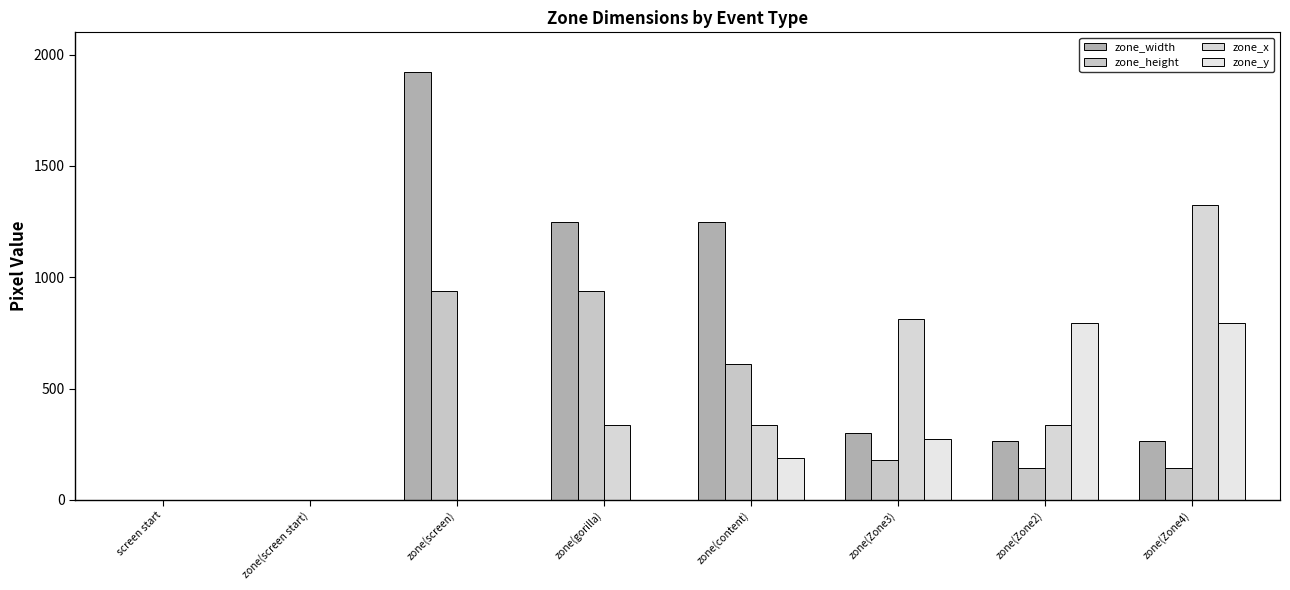

Reading left to right, transcribe all the data shown in this chart.

zone_width: screen start=0.0	zone(screen start)=0.0	zone(screen)=1920.0	zone(gorilla)=1249.0	zone(content)=1249.0	zone(Zone3)=299.0	zone(Zone2)=262.0	zone(Zone4)=262.0
zone_height: screen start=0.0	zone(screen start)=0.0	zone(screen)=937.0	zone(gorilla)=937.0	zone(content)=609.0	zone(Zone3)=178.0	zone(Zone2)=141.0	zone(Zone4)=141.0
zone_x: screen start=0.0	zone(screen start)=0.0	zone(screen)=0.0	zone(gorilla)=335.3	zone(content)=335.3	zone(Zone3)=810.3	zone(Zone2)=335.3	zone(Zone4)=1322.3
zone_y: screen start=0.0	zone(screen start)=0.0	zone(screen)=0.0	zone(gorilla)=0.0	zone(content)=187.0	zone(Zone3)=272.0	zone(Zone2)=796.0	zone(Zone4)=796.0